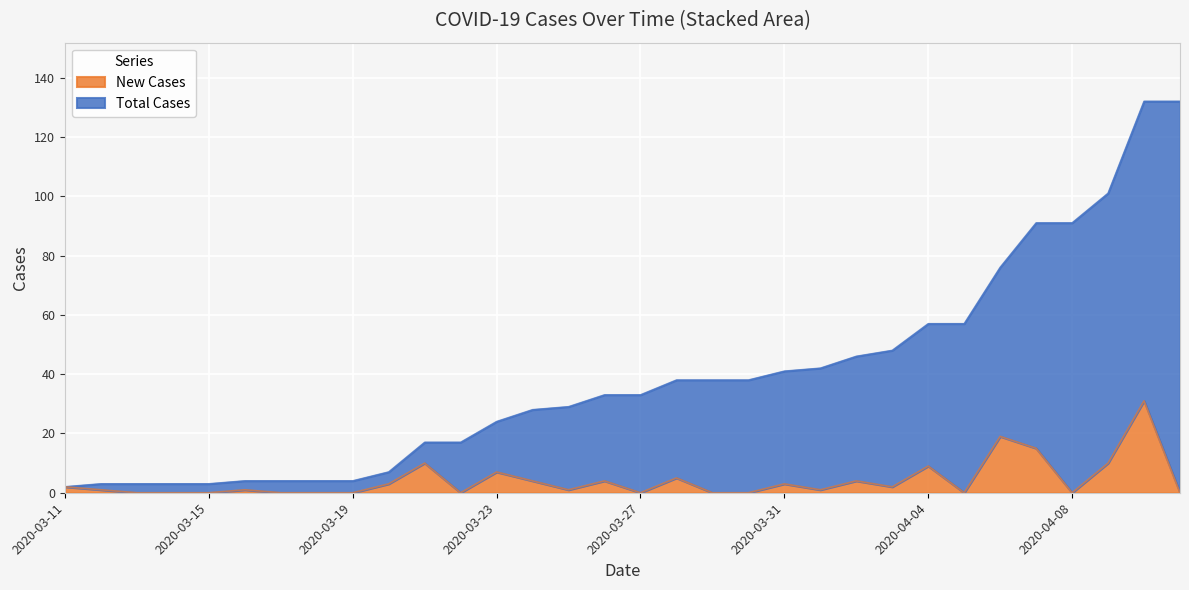

At which label does Total Cases first exceed 33?

2020-03-28